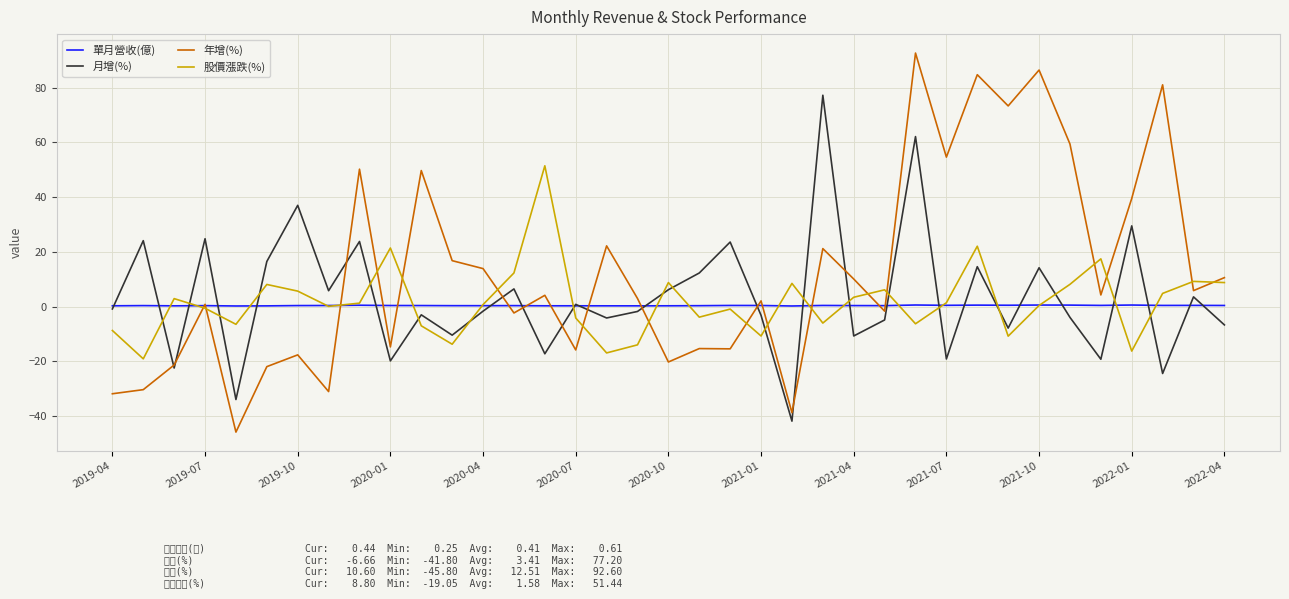

Count the number of categories in the chart.

37